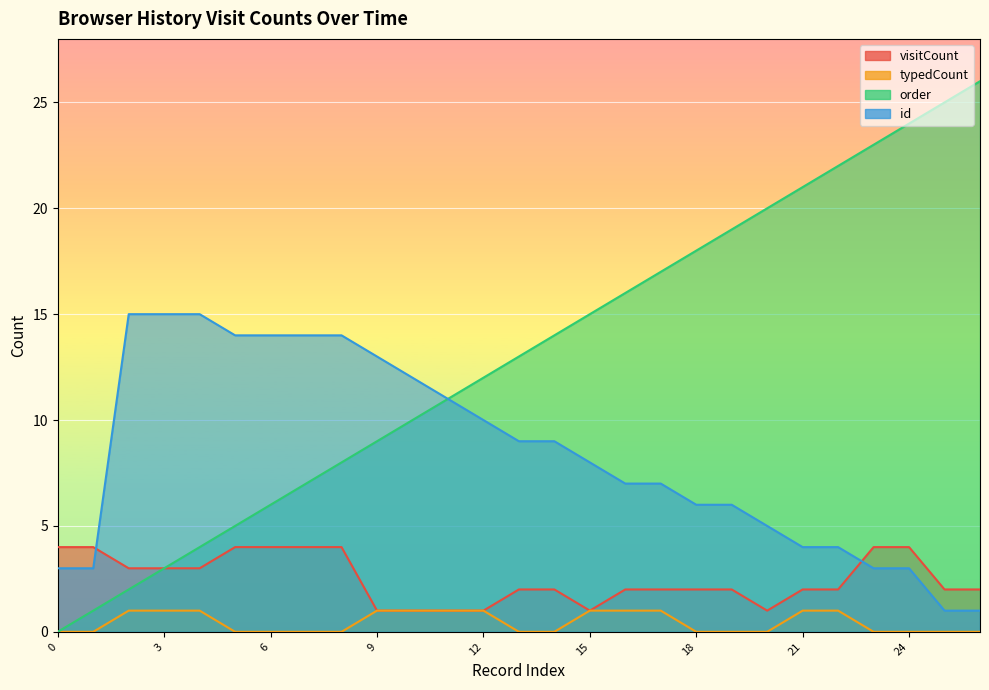

True or false: typedCount and order cross at least once.

False